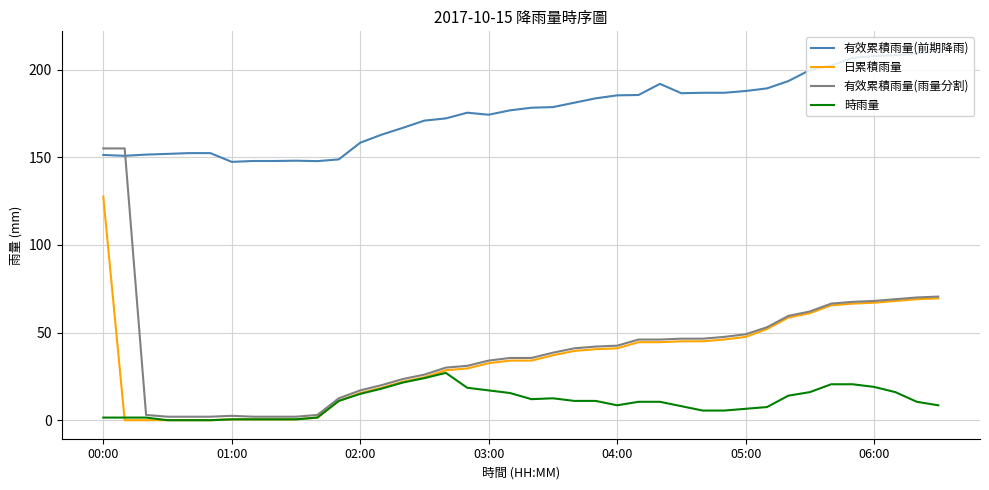

Which series has the largest total across all categories?

有效累積雨量(前期降雨)